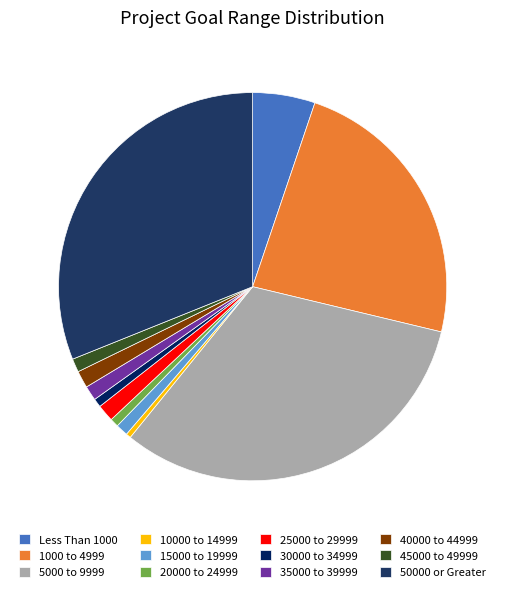

To the nearest percent, what is the difference between the 30000 to 34999 and 40000 to 44999 slice percentages?

1%